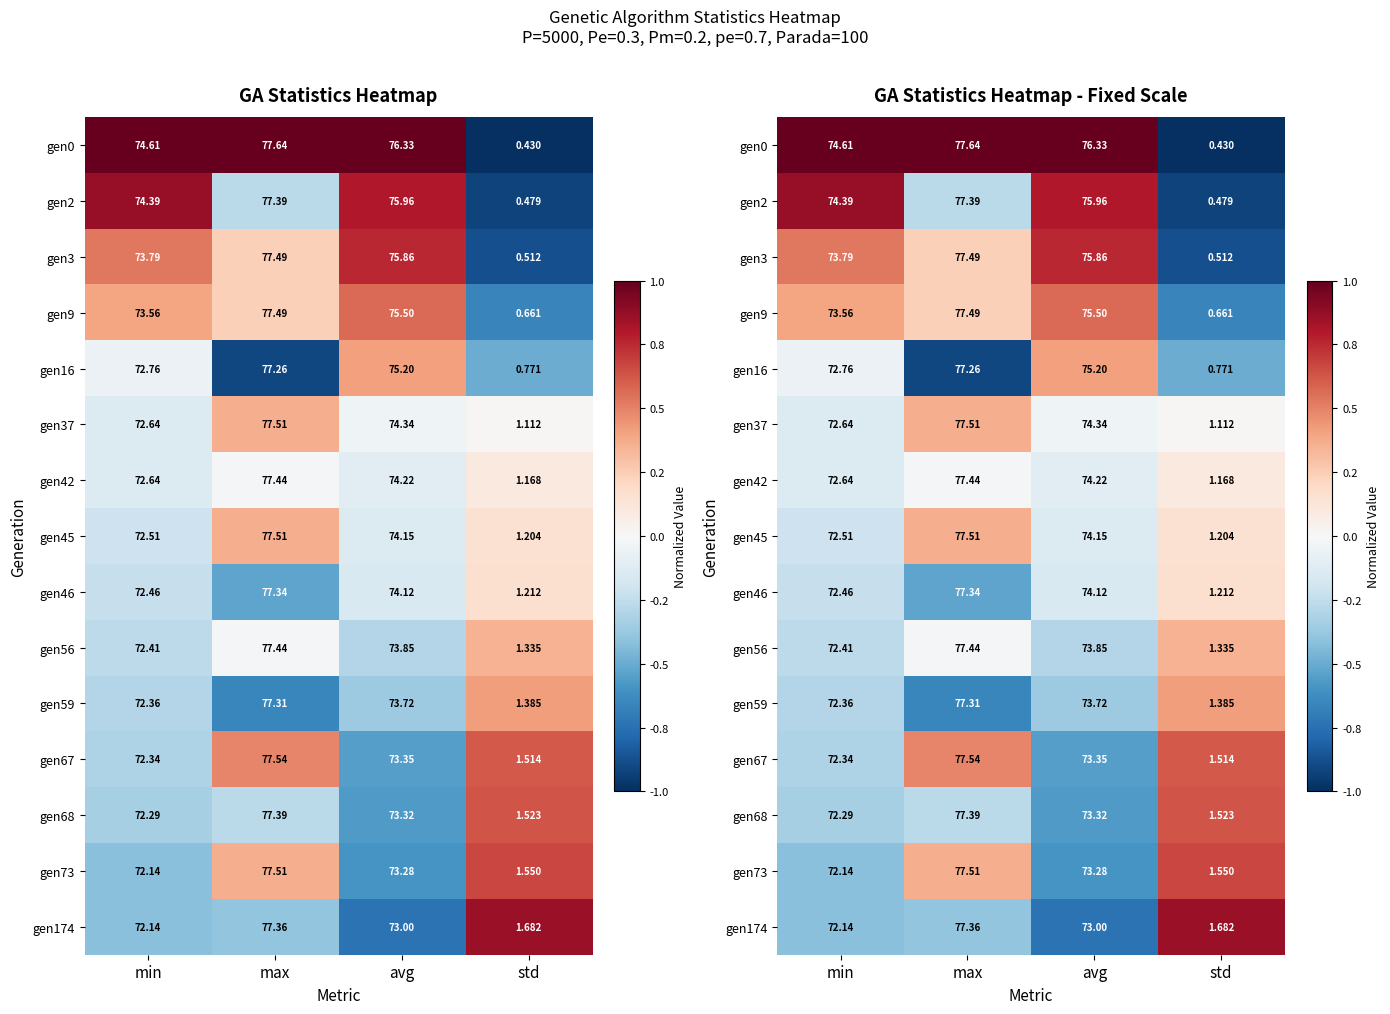

At which category is the sum across all series the highest?

min